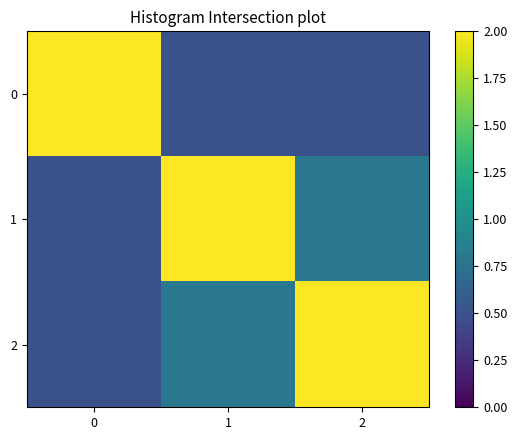

What is the spread (max minus min) of values at 0?

1.5